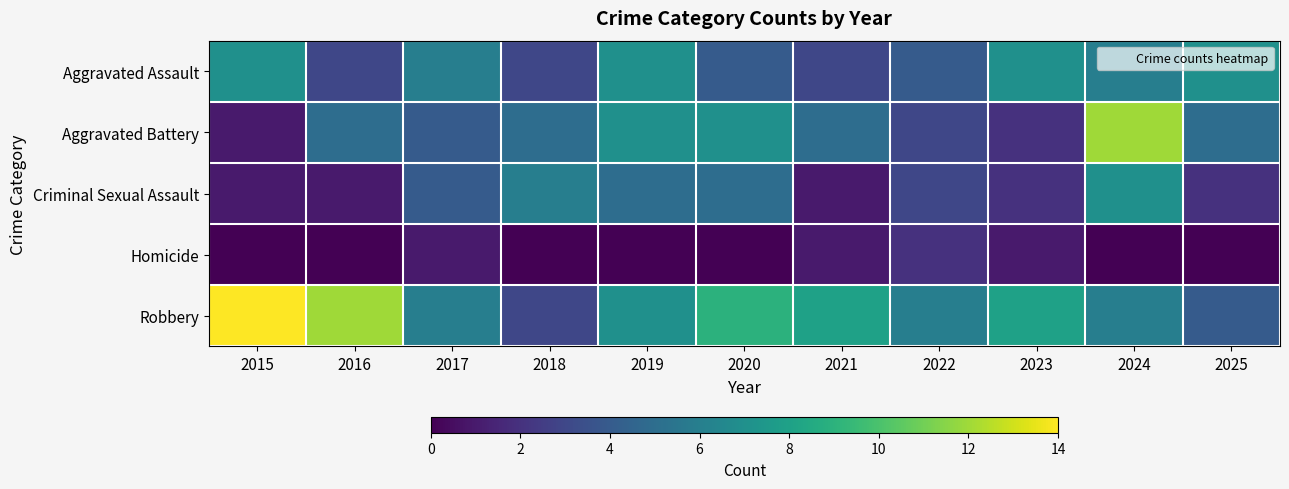

Which series changed the most between 2016 and 2024?

Aggravated Battery